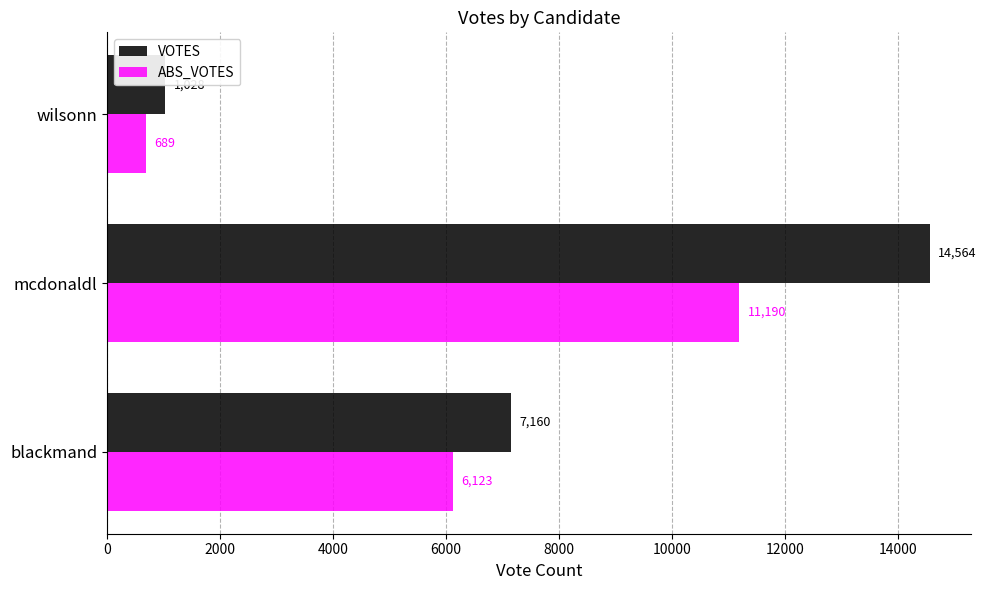

Reading left to right, what are all the values shown in this chart?

VOTES: 7160	14564	1028
ABS_VOTES: 6123	11190	689